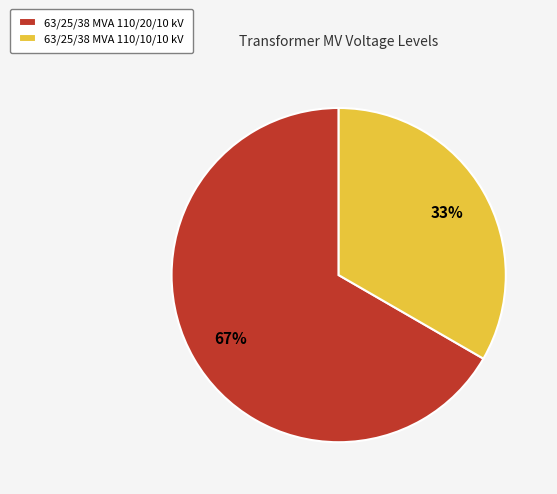

Approximately how many times larger is the value at 63/25/38 MVA 110/20/10 kV compared to 63/25/38 MVA 110/10/10 kV?

2.0